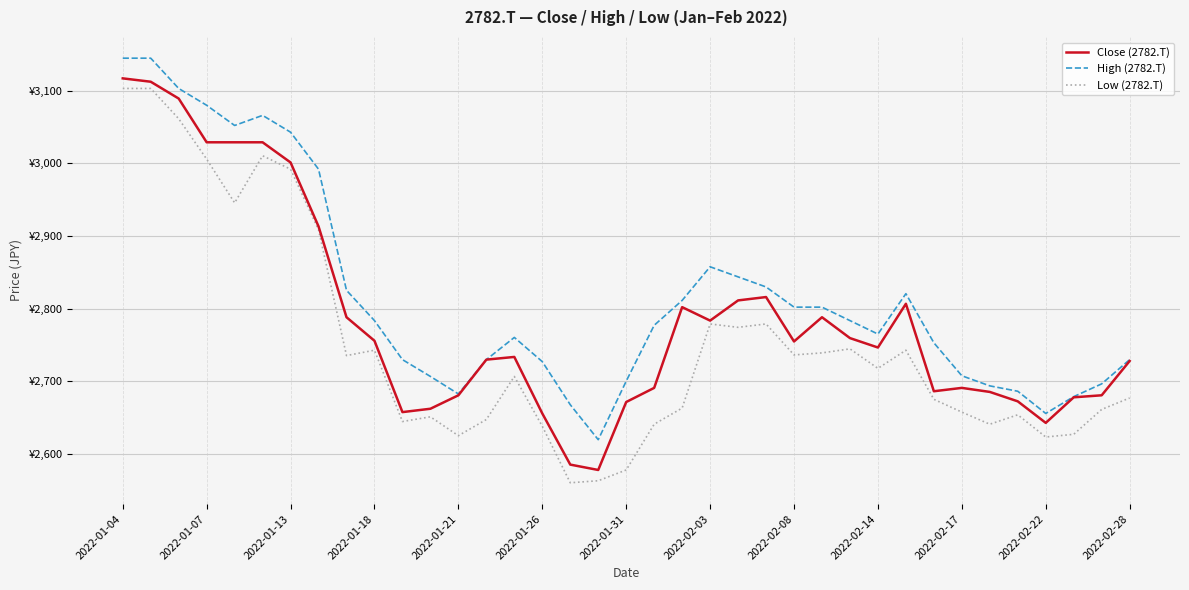

True or false: Close (2782.T) and High (2782.T) cross at least once.

False